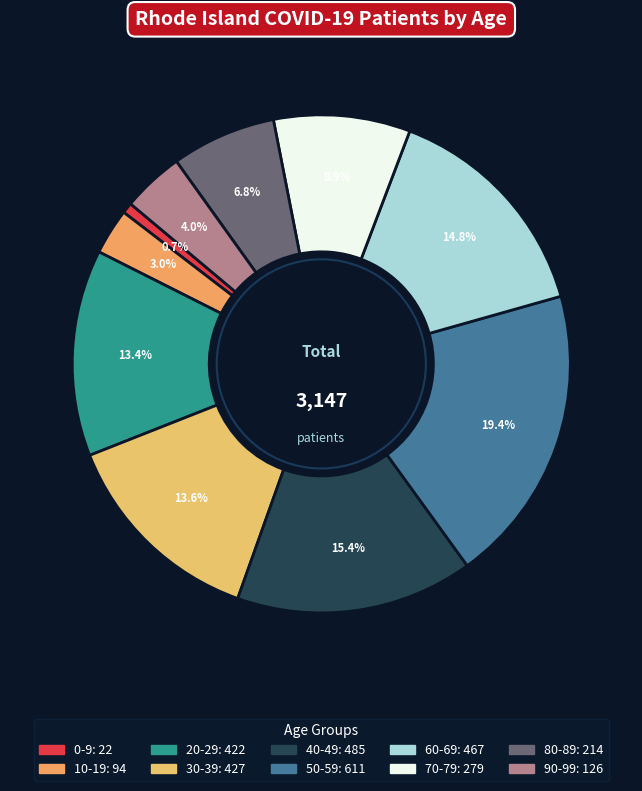

The 50-59 slice represents 19% of the pie. True or false?

True